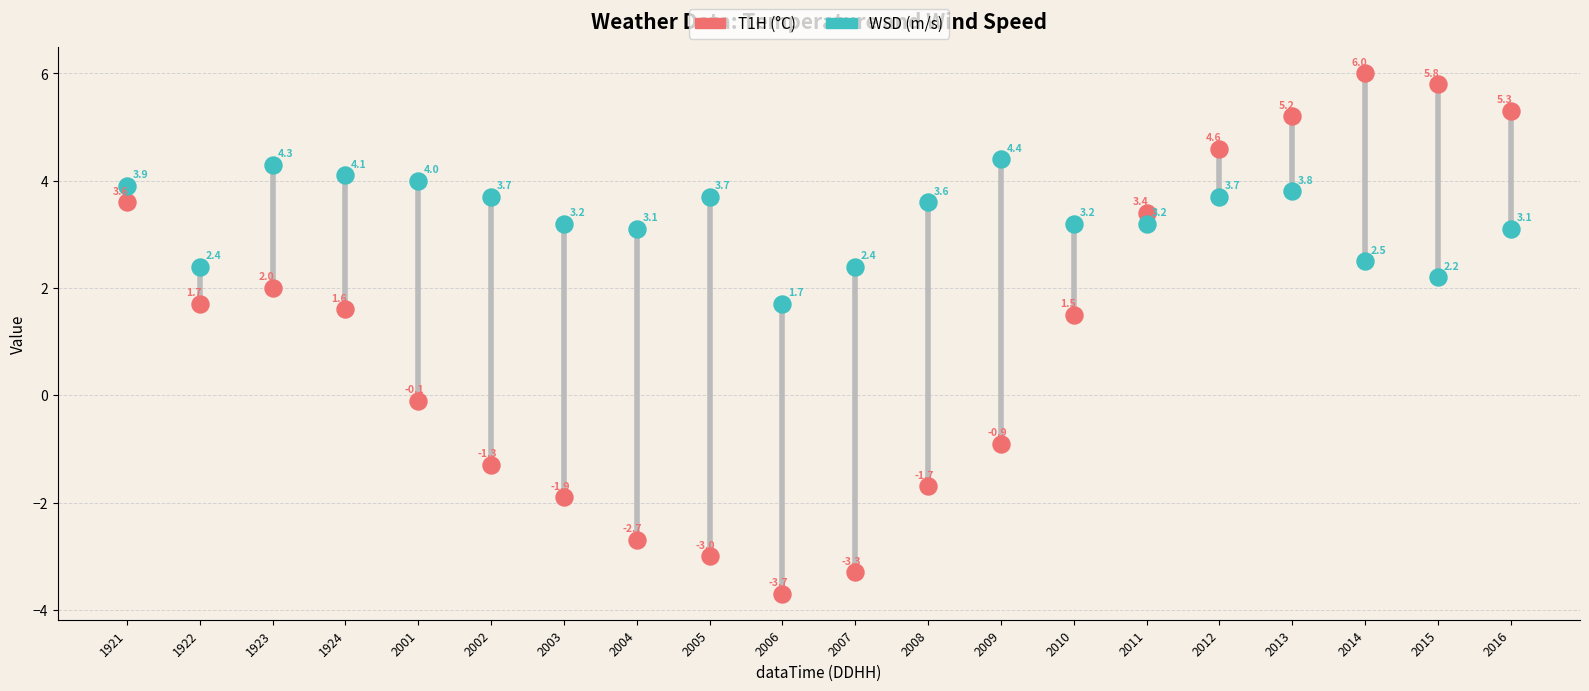

In the WSD (m/s) series, what Y value is closest to 3?

3.1